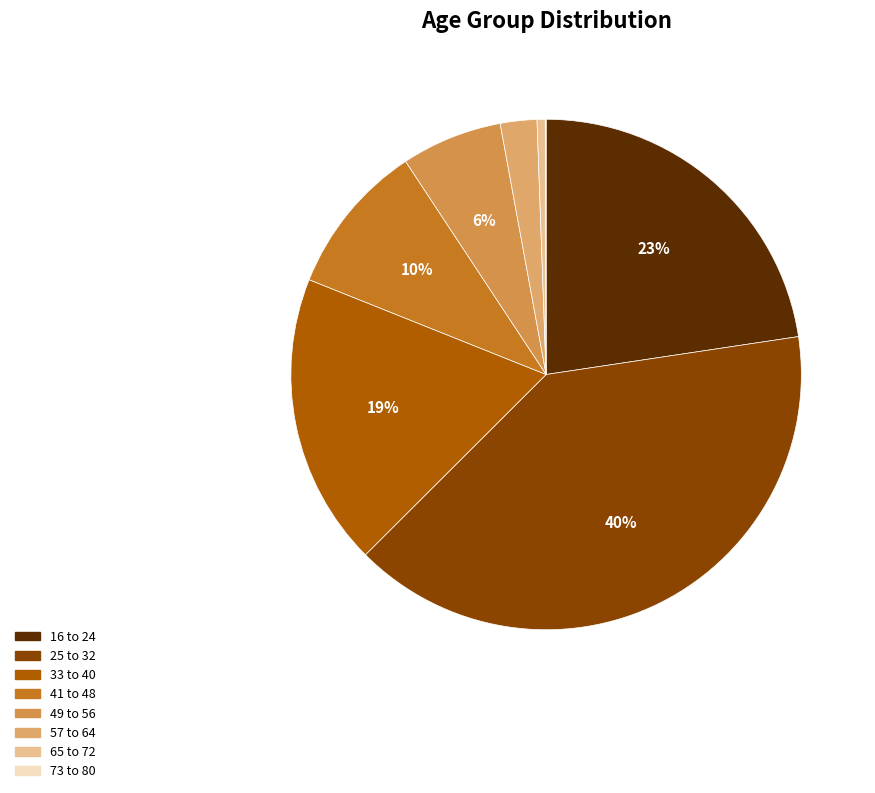

To the nearest percent, what portion does 41 to 48 represent?

10%